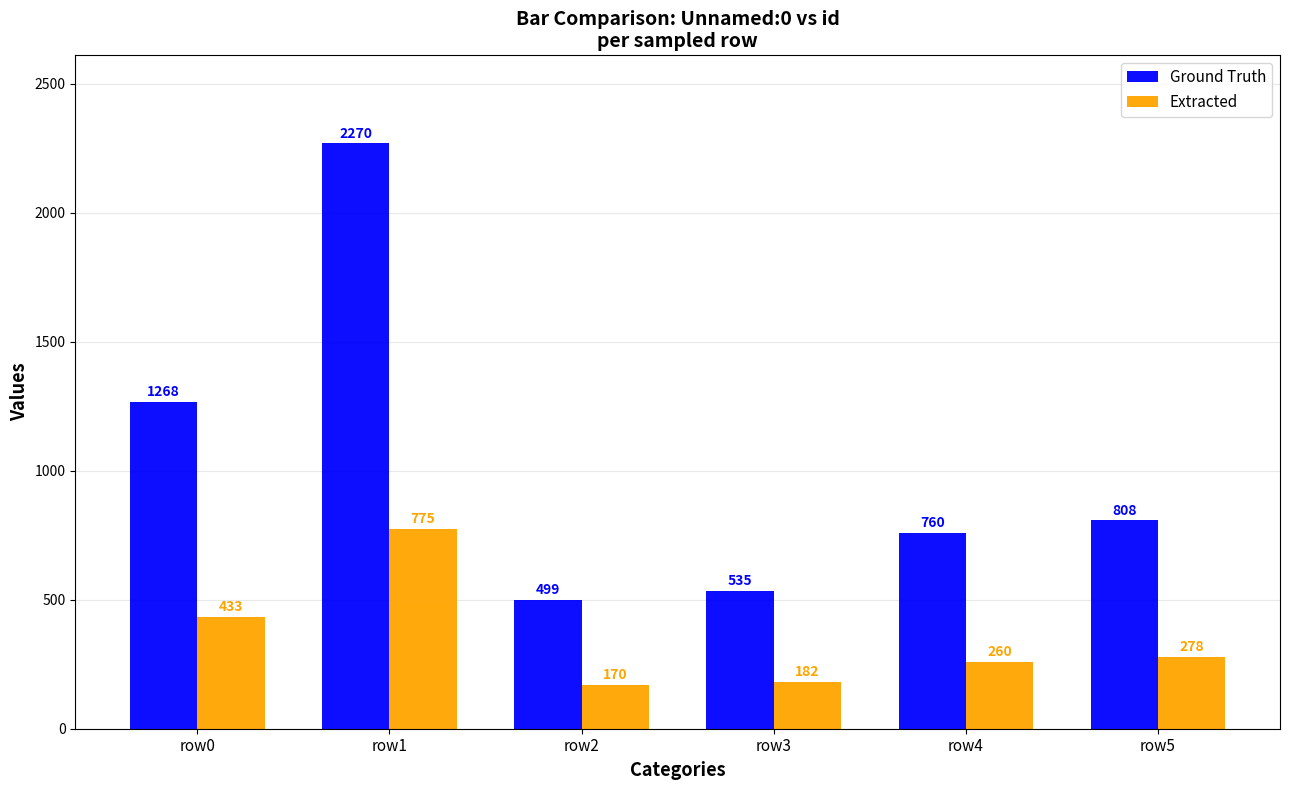

What is the value of the Extracted bar at the 4th from the left?

182